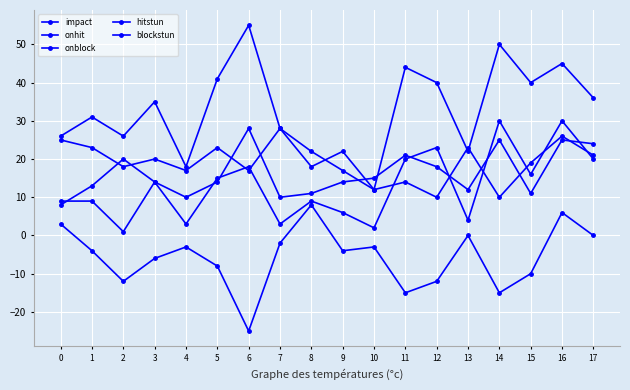

How many distinct data groups are displayed?

5